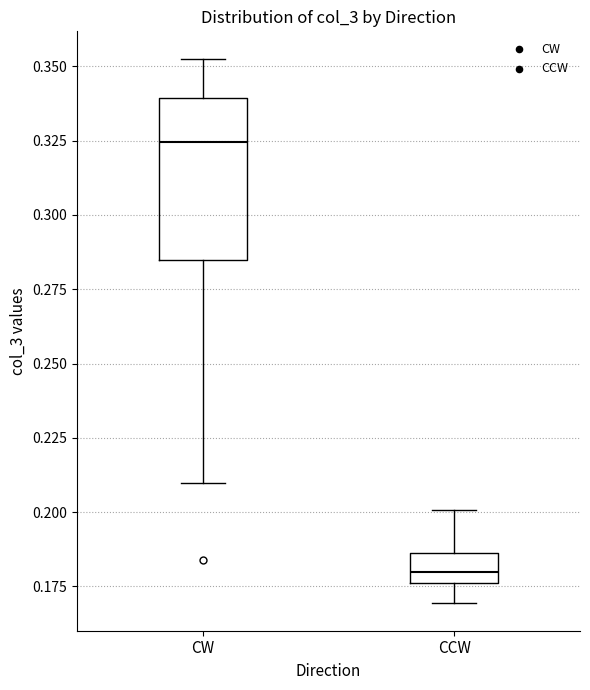

Where does the median line of the box for CCW sit on the y-axis? The values are not printed on the chart, so give them approximately, as read against the axis.

0.180